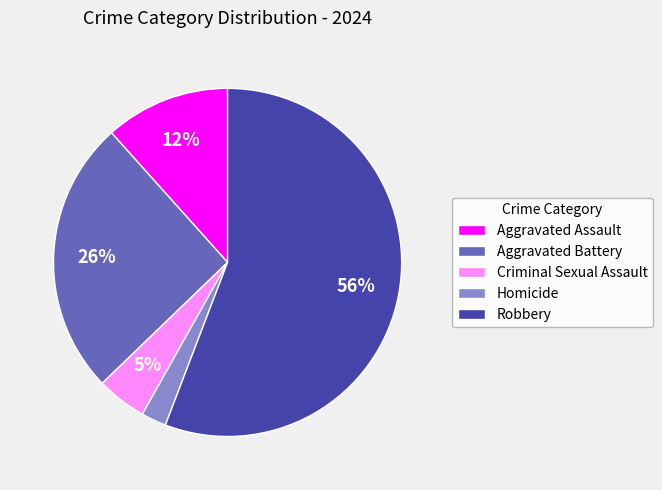

Does any single category account for the majority?

Yes